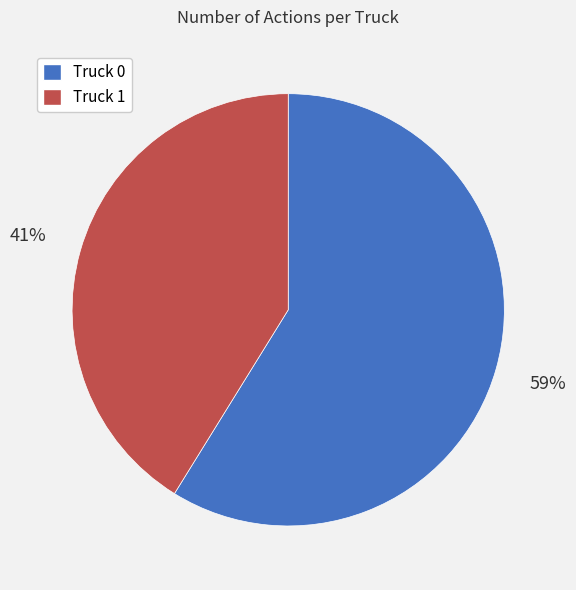

Which category has the smallest portion of the pie?

Truck 1